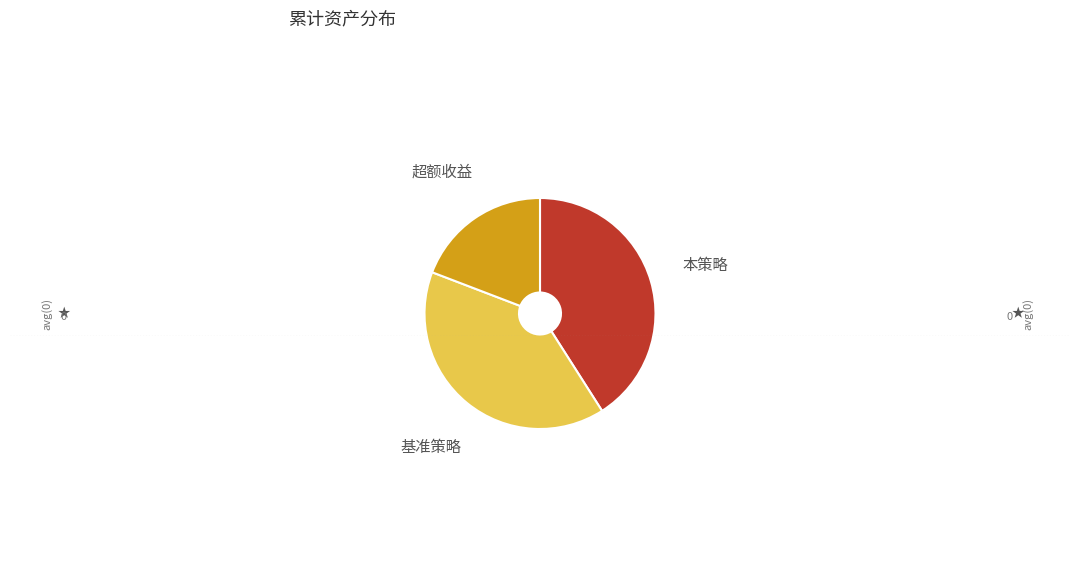

Does any single category account for the majority?

No